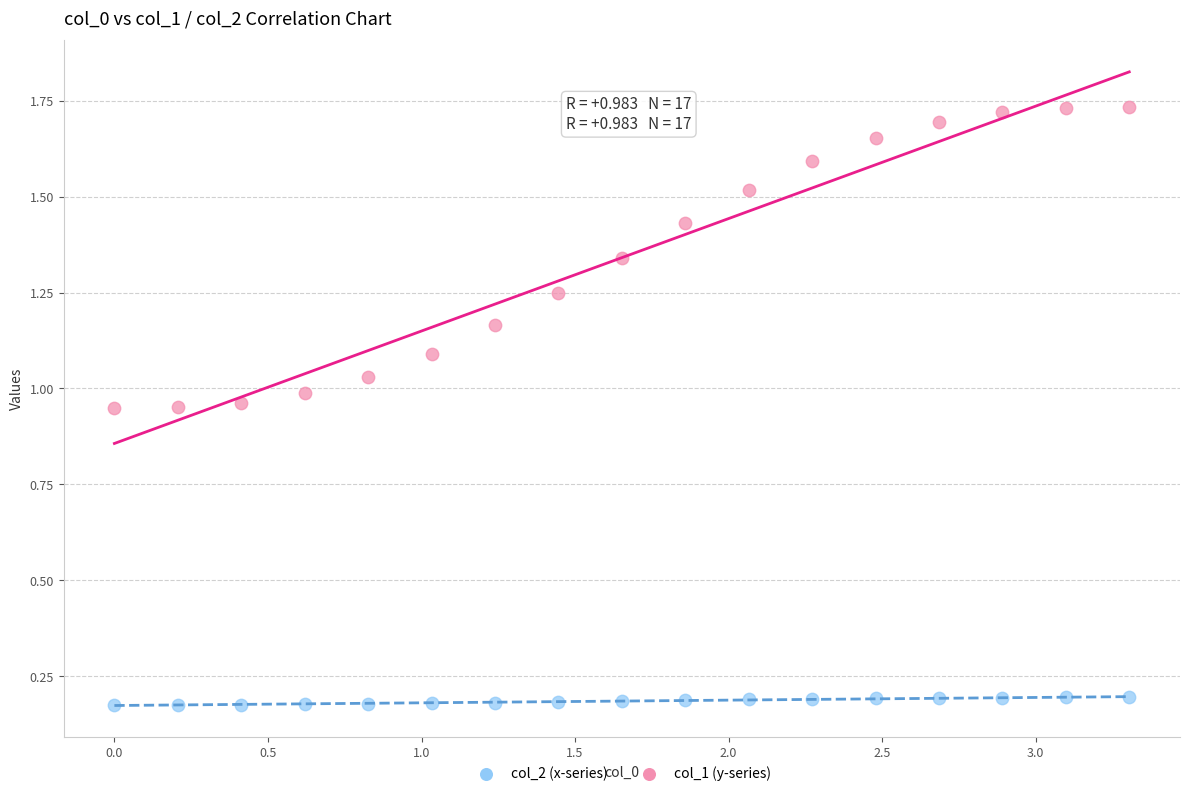

Across all data points, what is the range of Y values (max minus min)?

1.6